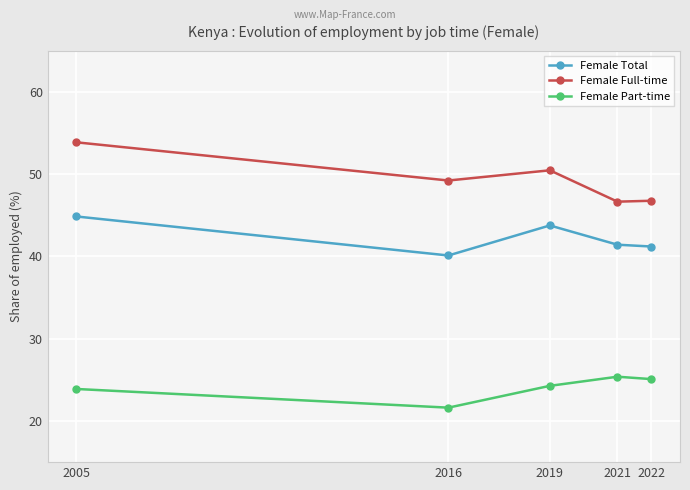

The Female Total series shows 40.1 at 2016. True or false?

True